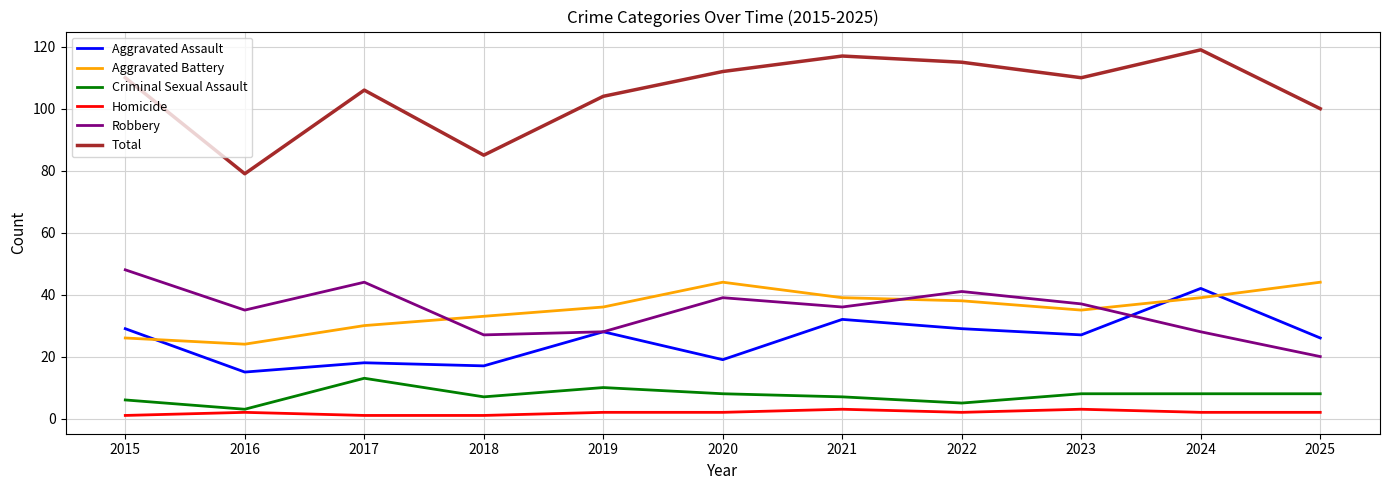

Is the value of Aggravated Battery at 2024 greater than the value of Total at 2023?

No